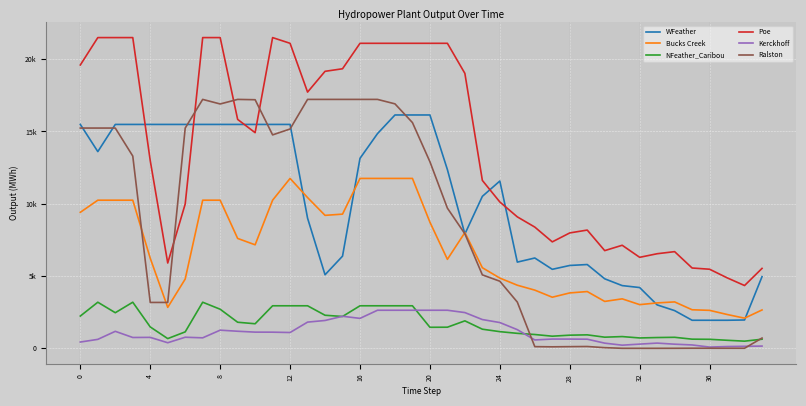

What are all the series names shown in the legend?

WFeather, Bucks Creek, NFeather_Caribou, Poe, Kerckhoff, Ralston